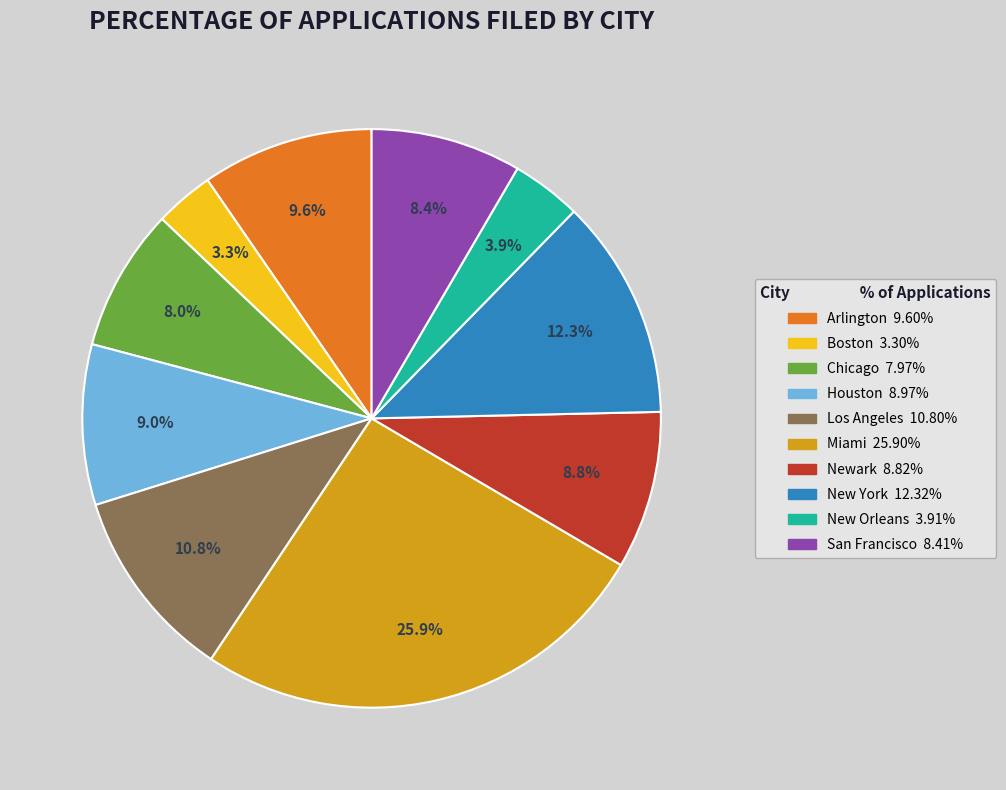

To the nearest percent, what is the average slice percentage?

10%